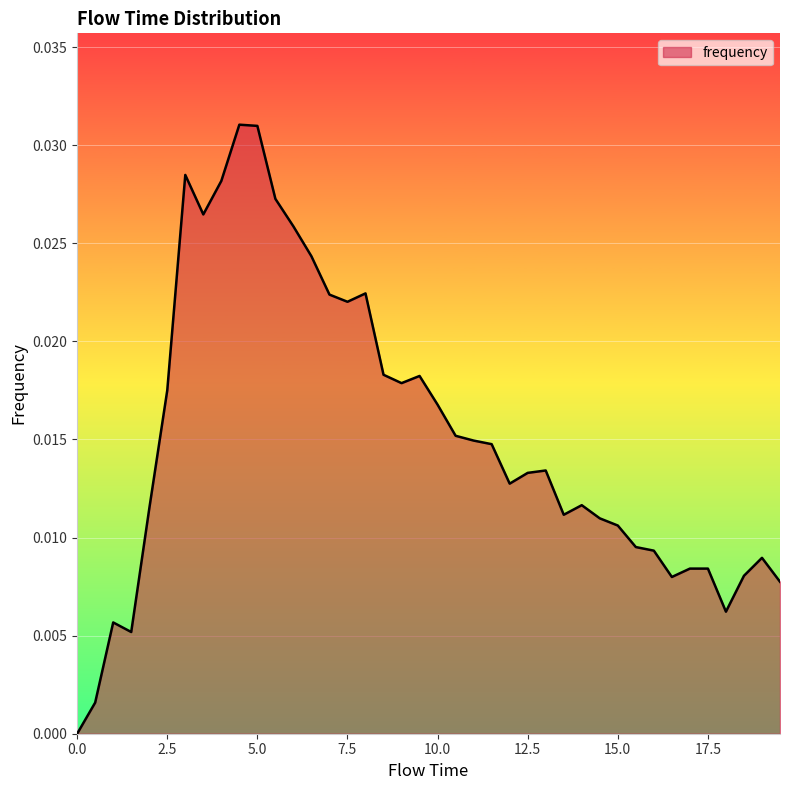

Does the chart display data point markers on the line(s)?

No